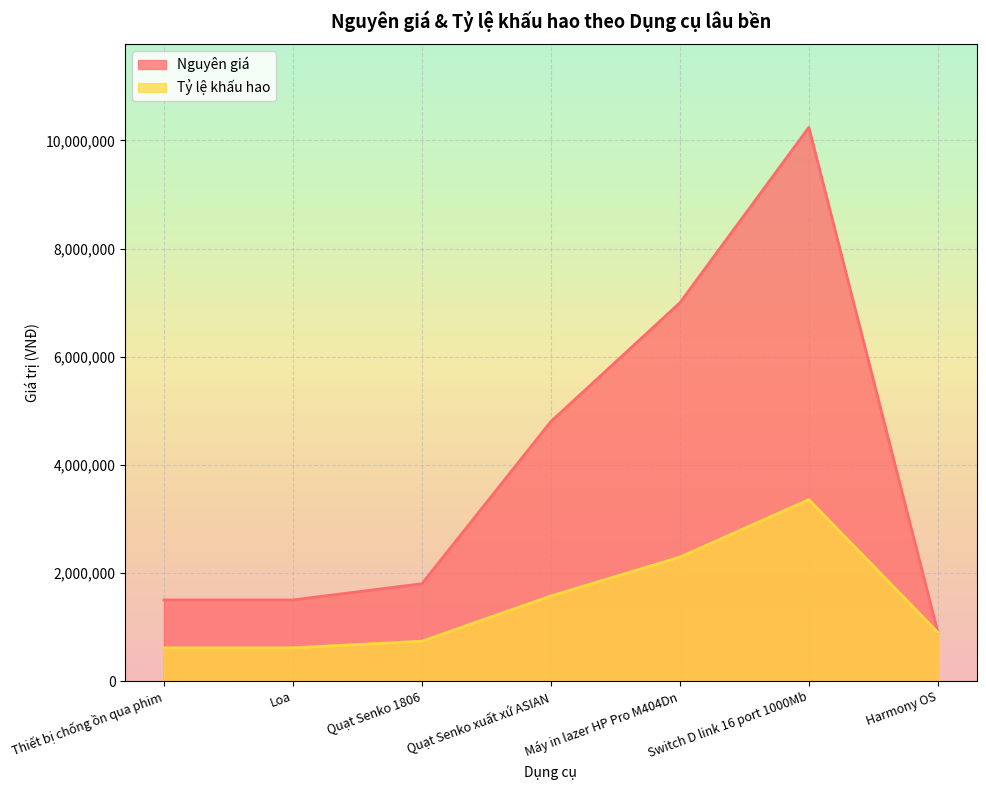

True or false: Nguyên giá has a value of 1500000 at Loa.

True